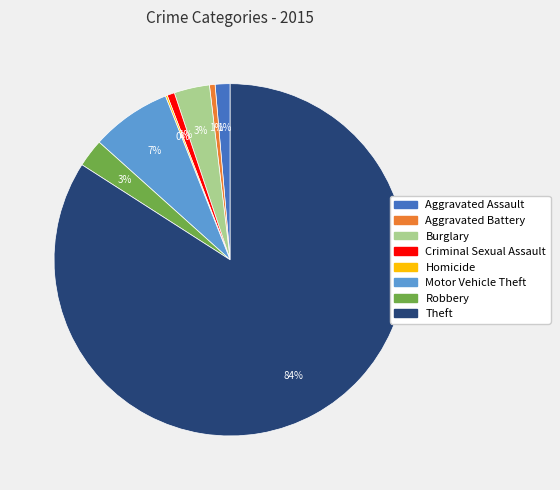

Does any single category account for the majority?

Yes